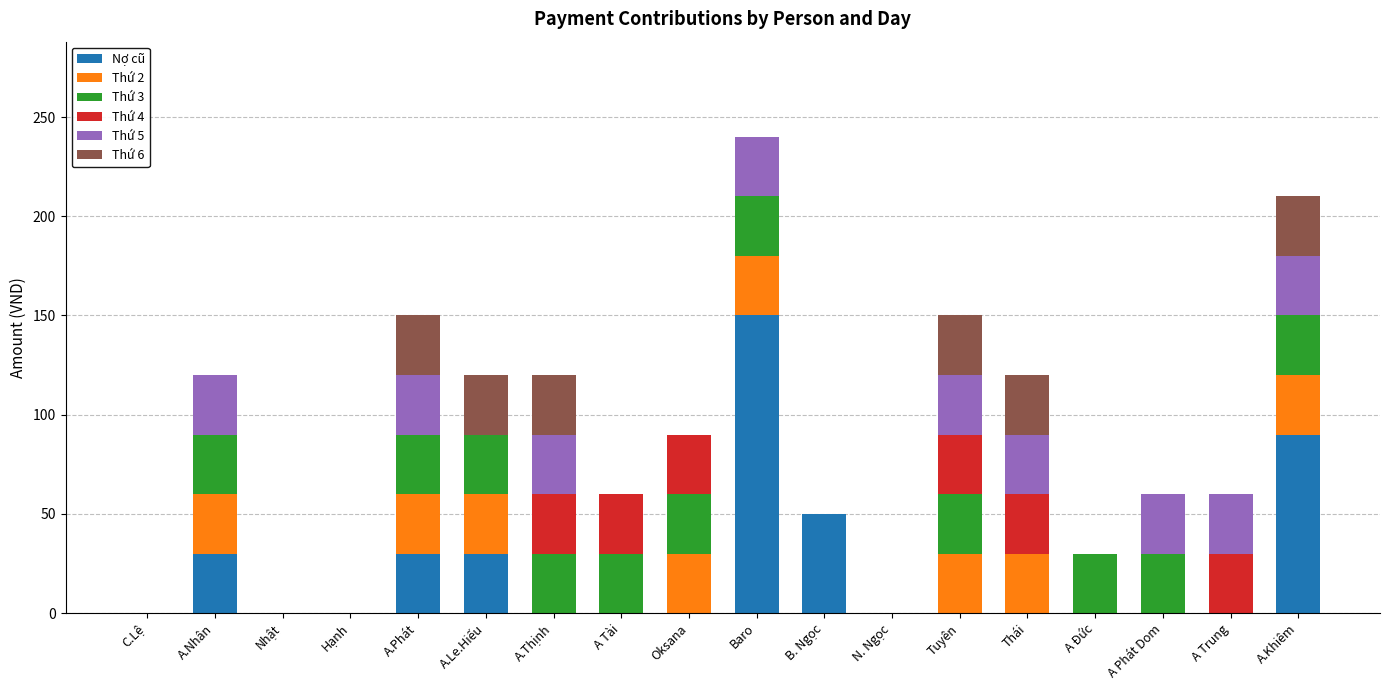

The Nợ cũ series shows -57 at Hạnh. True or false?

False